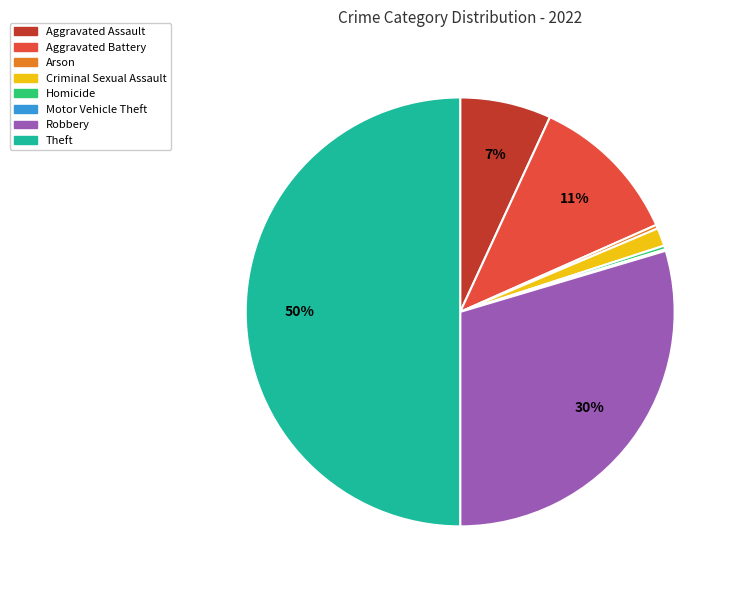

Is Homicide the majority of the pie?

No